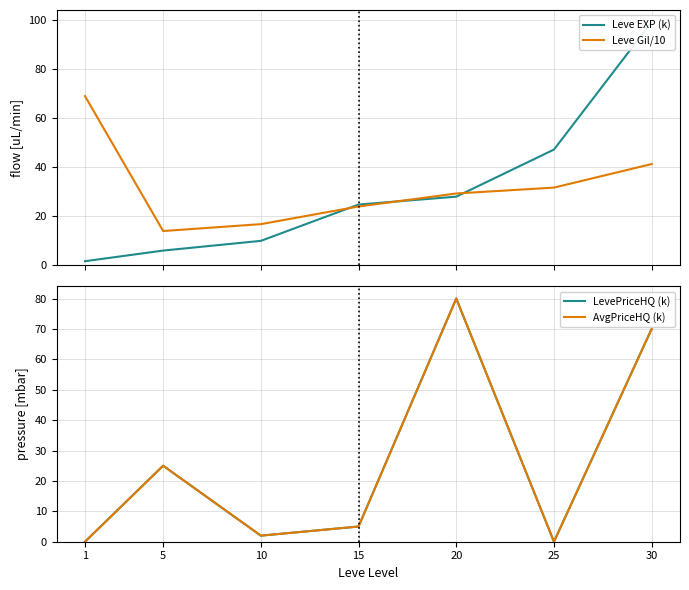

What is the difference between the highest and lowest values at 5?

19.0